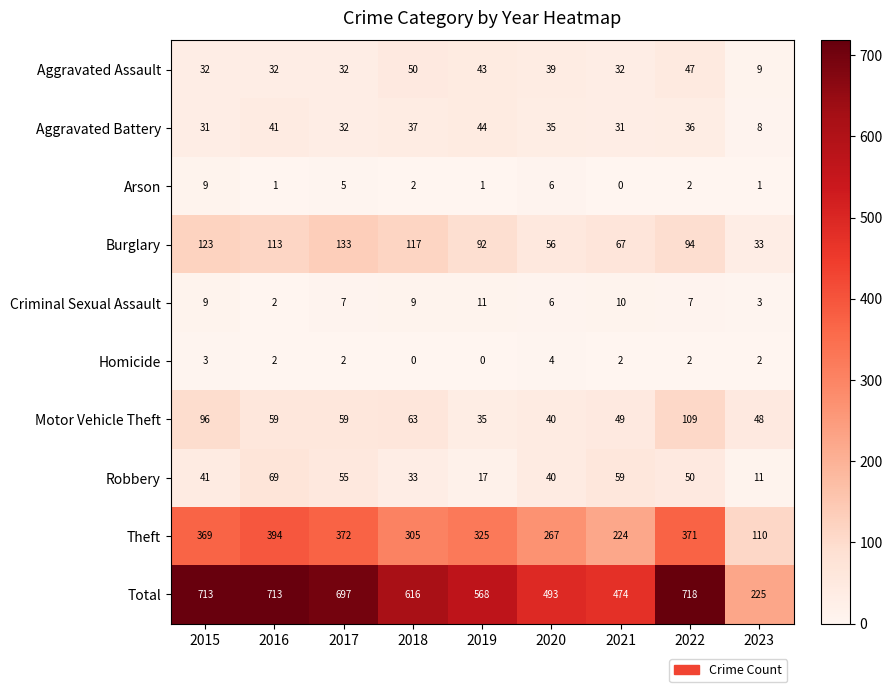

At which category is the sum across all series the highest?

2022